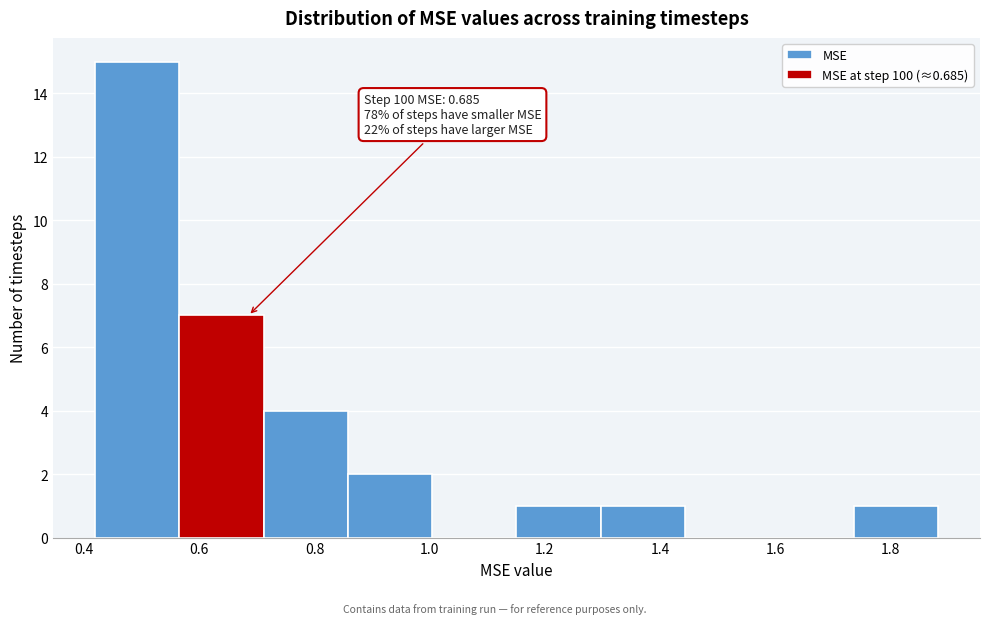

Which range on the x-axis has the tallest bar?

0.42 to 0.56